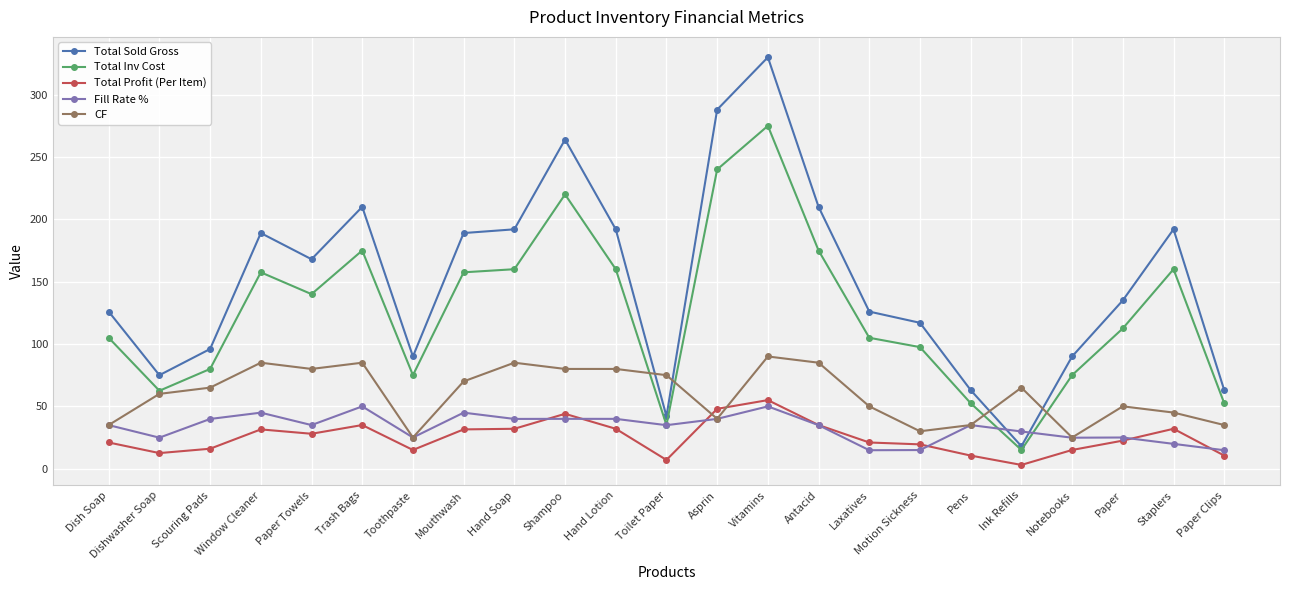

Which series has the largest total across all categories?

Total Sold Gross